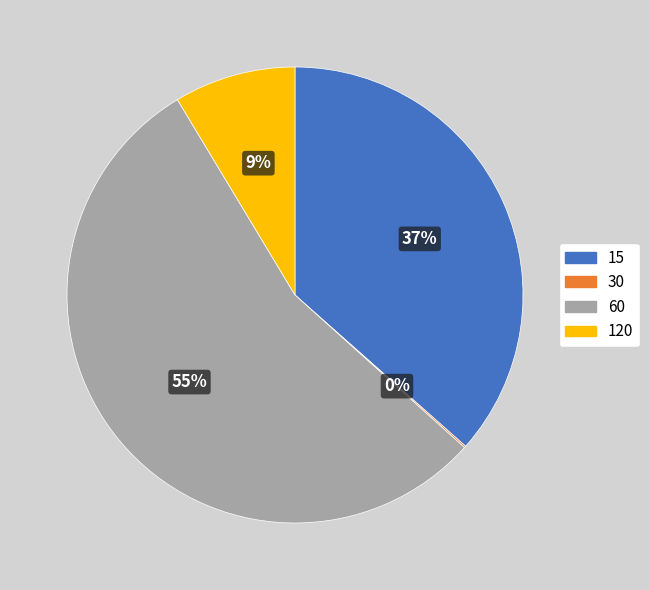

Rank the categories by value from highest to lowest.

60, 15, 120, 30